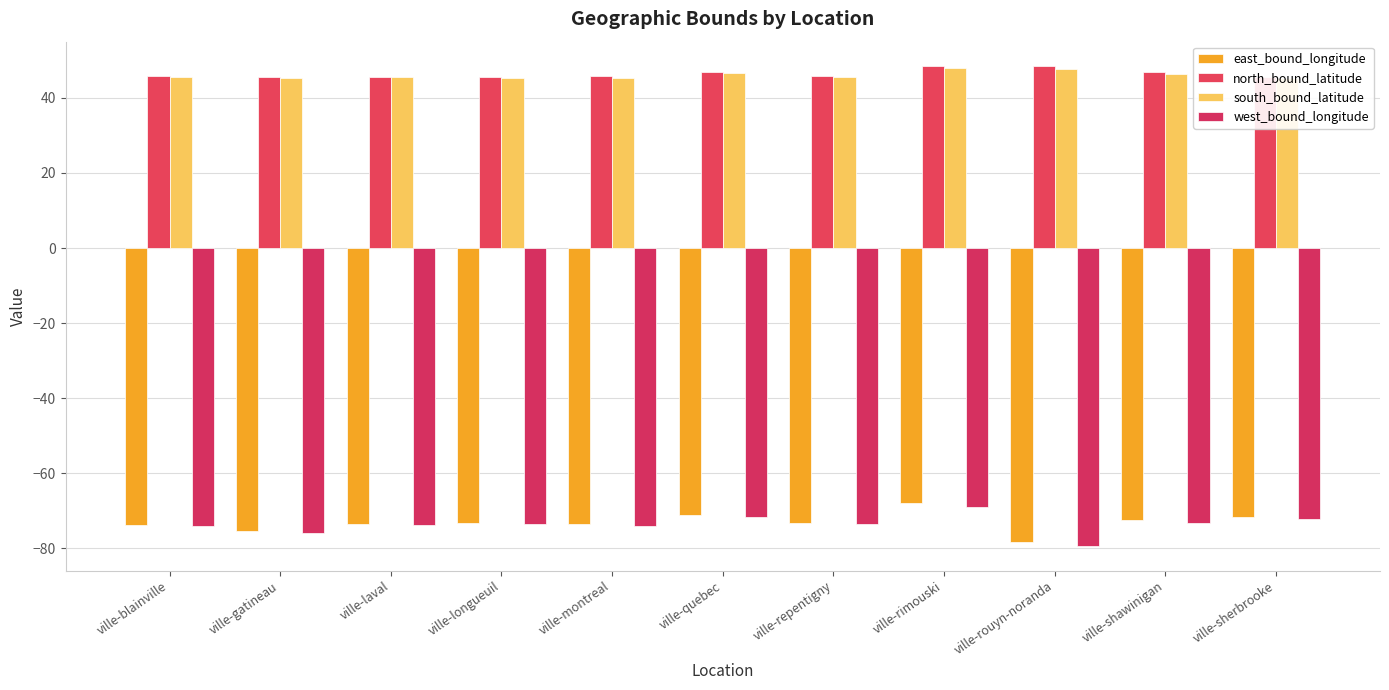

At ville-repentigny, list the series in order from smallest to largest.

west_bound_longitude, east_bound_longitude, south_bound_latitude, north_bound_latitude